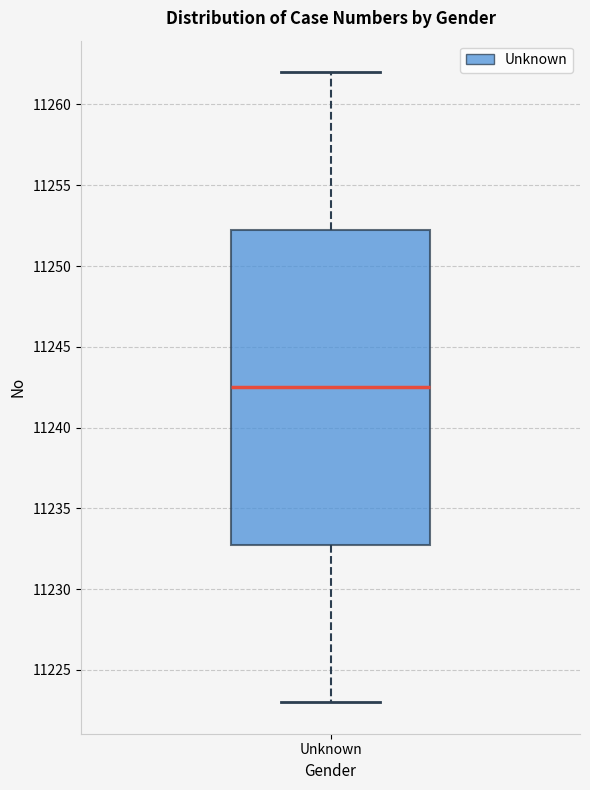

Transcribe this box plot: give where the median line is, the range the box spans, and where the two whiskers end, as read against the y-axis. The values are not printed on the chart, so give them approximately, as read against the axis.

median 11242.5, box 11233.0 to 11252.5, whiskers 11223.0 to 11262.0